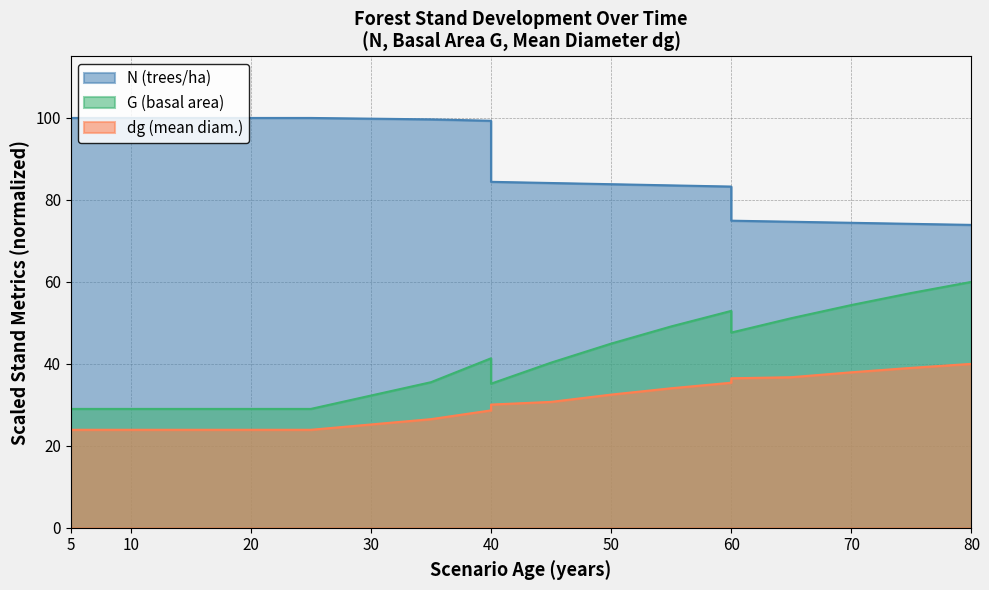

How many lines are shown in the chart?

3